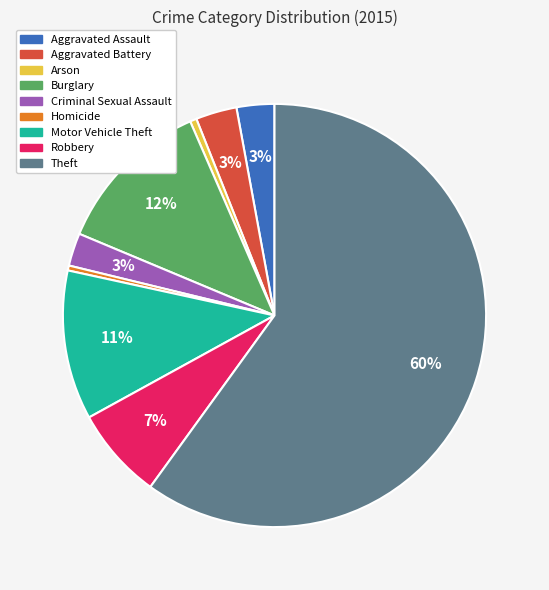

Which slice is the largest?

Theft